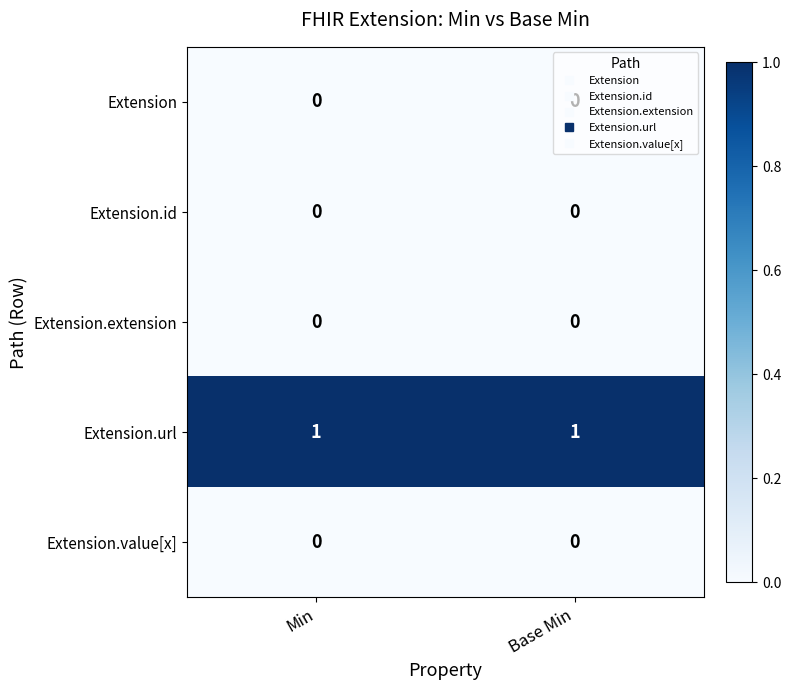

Is it true that Extension.url equals 1 at Min?

True